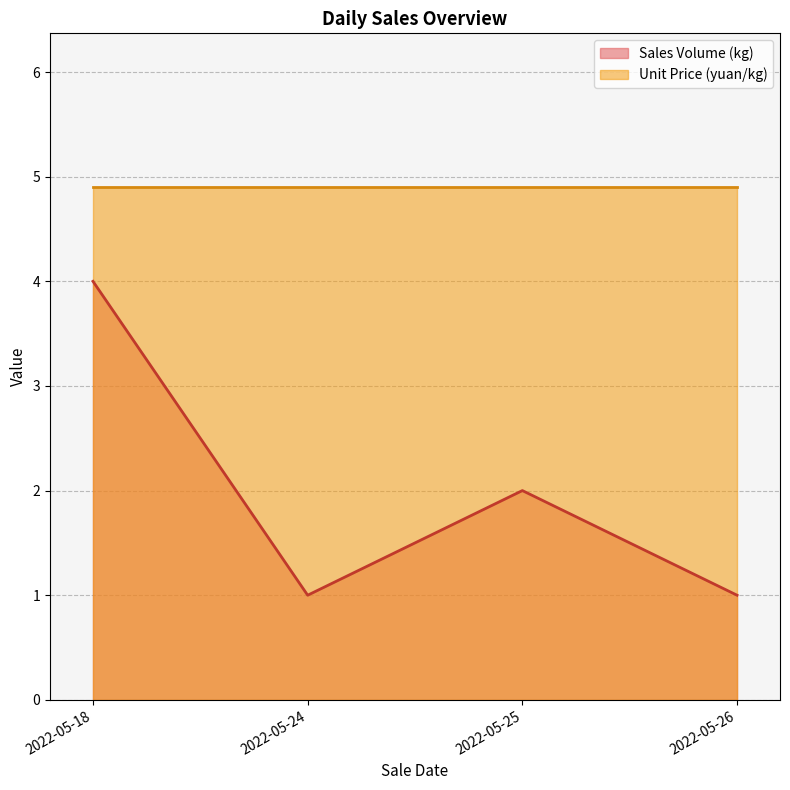

What value does the Sales Volume (kg) series have at 2022-05-25?

2.0